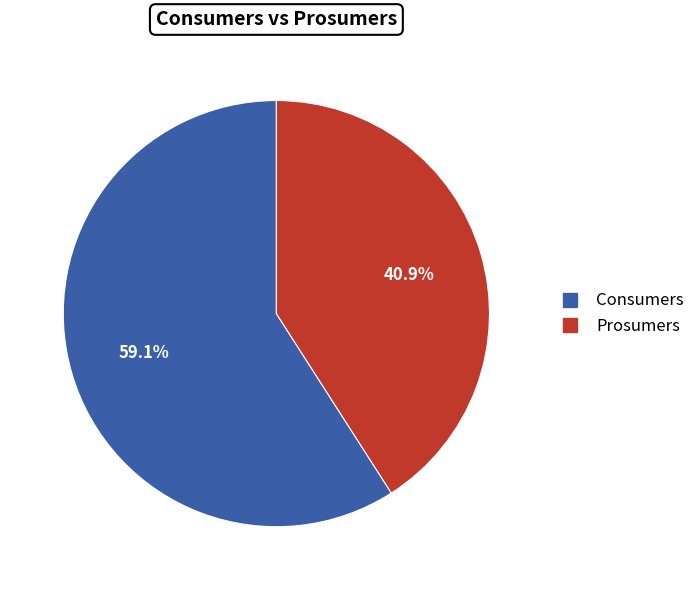

To the nearest percent, what is the difference between the Prosumers and Consumers slice percentages?

18%